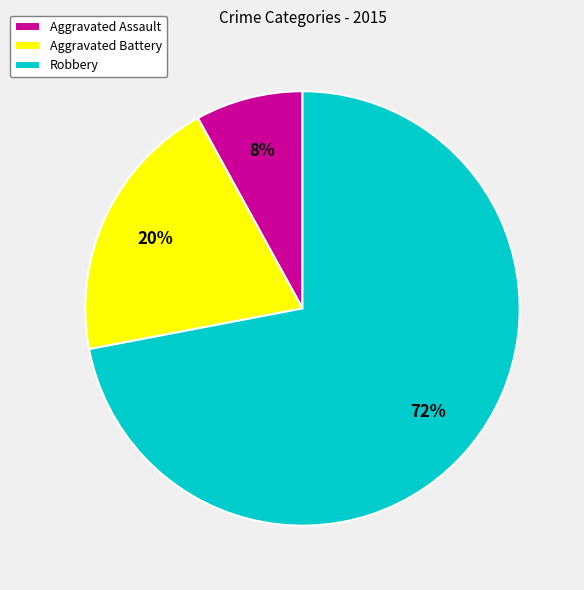

Rank the categories by value from highest to lowest.

Robbery, Aggravated Battery, Aggravated Assault